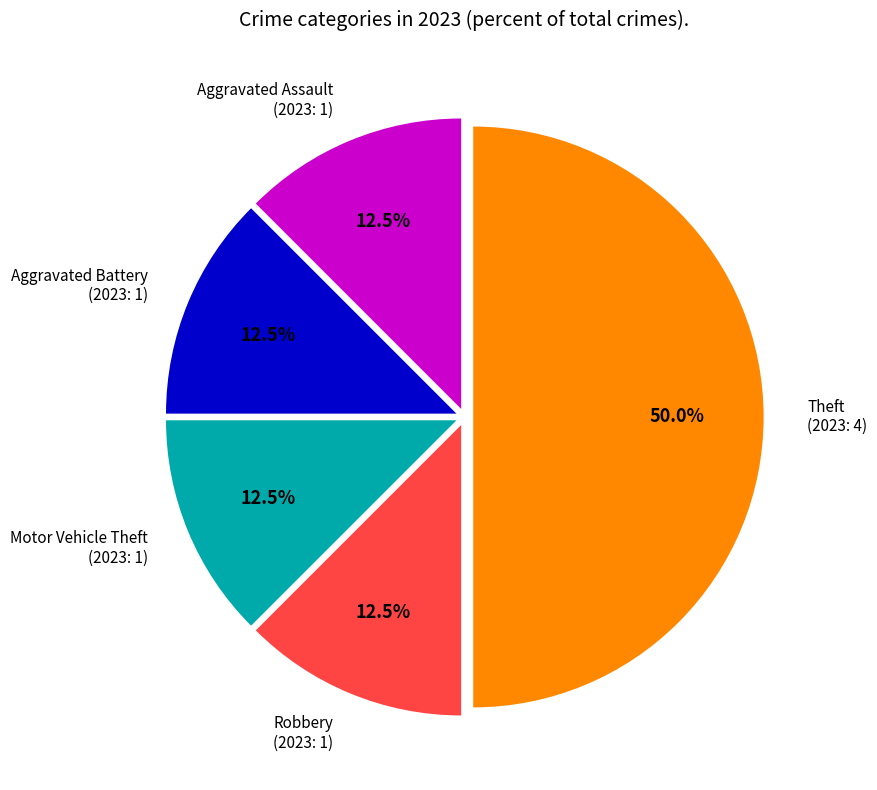

How many slices are in this pie chart?

5